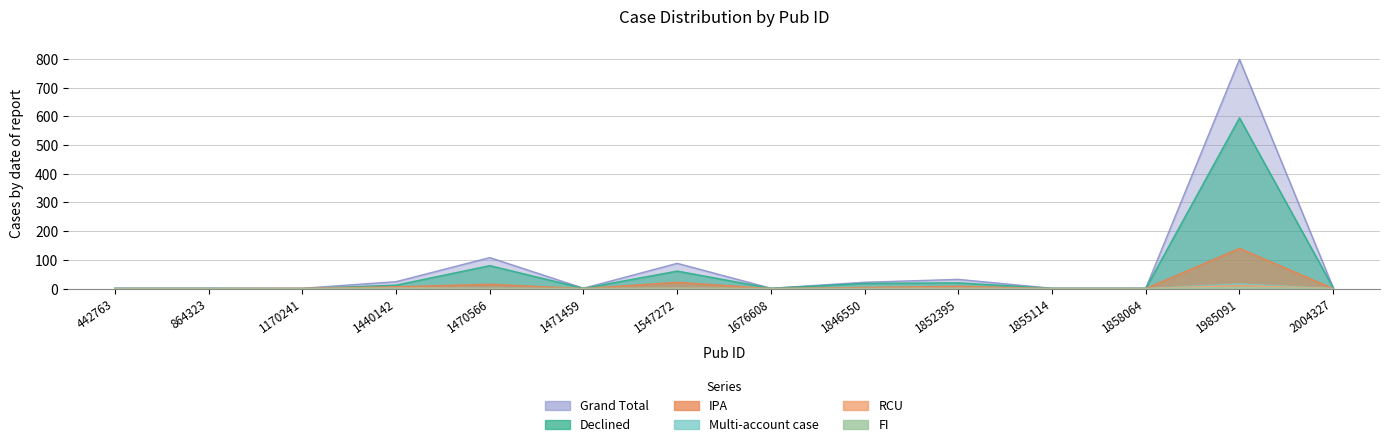

Where is the first local minimum for Declined?

1170241